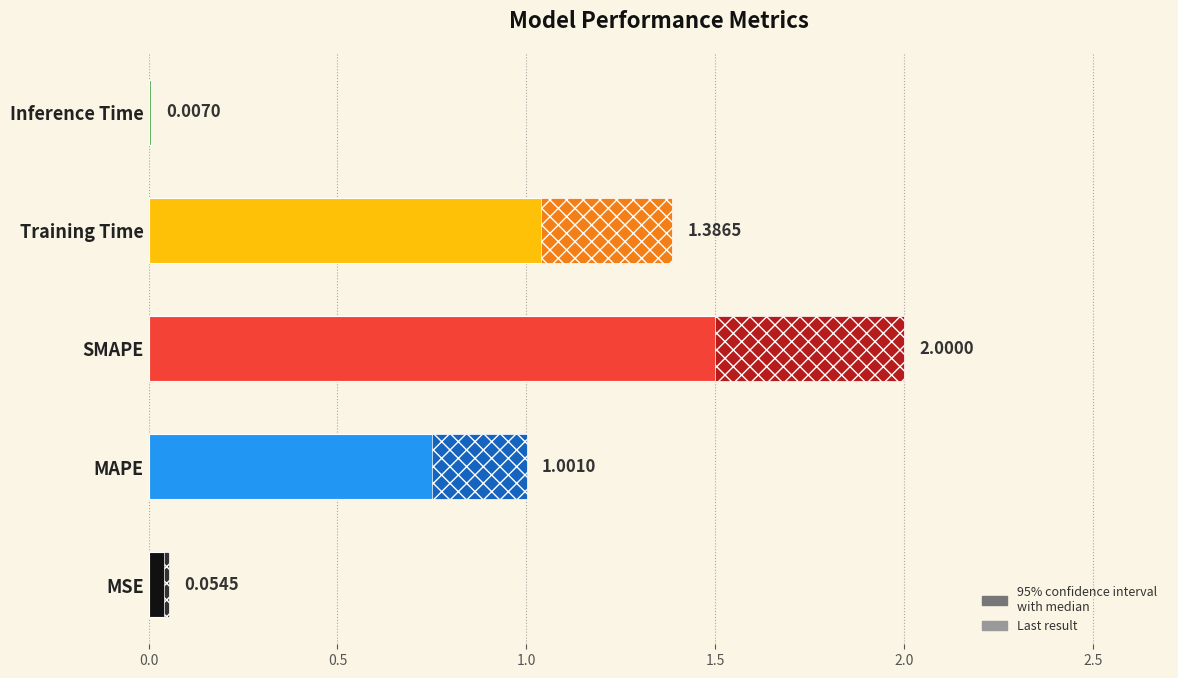

What is the difference between the maximum and minimum values?

2.0